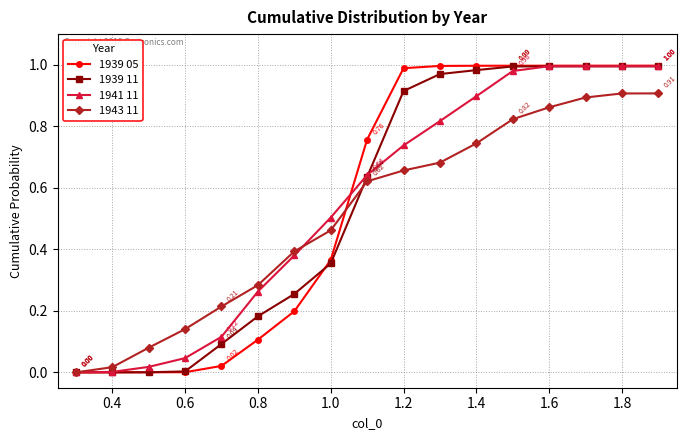

Which series has the largest range (max minus min)?

1939 05